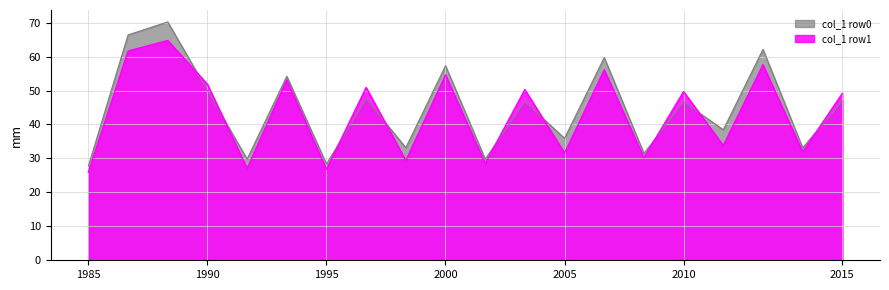

How many lines are shown in the chart?

2